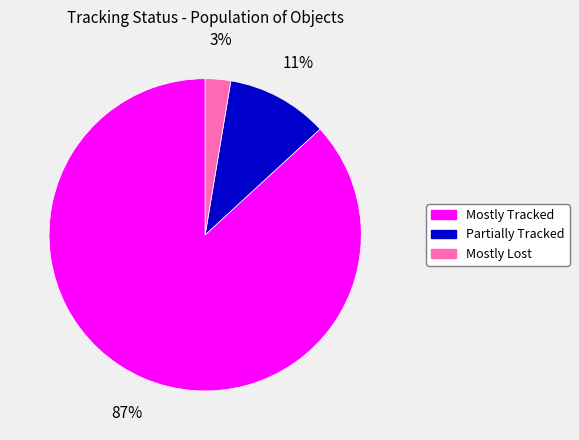

Between Mostly Tracked and Mostly Lost, which is larger?

Mostly Tracked